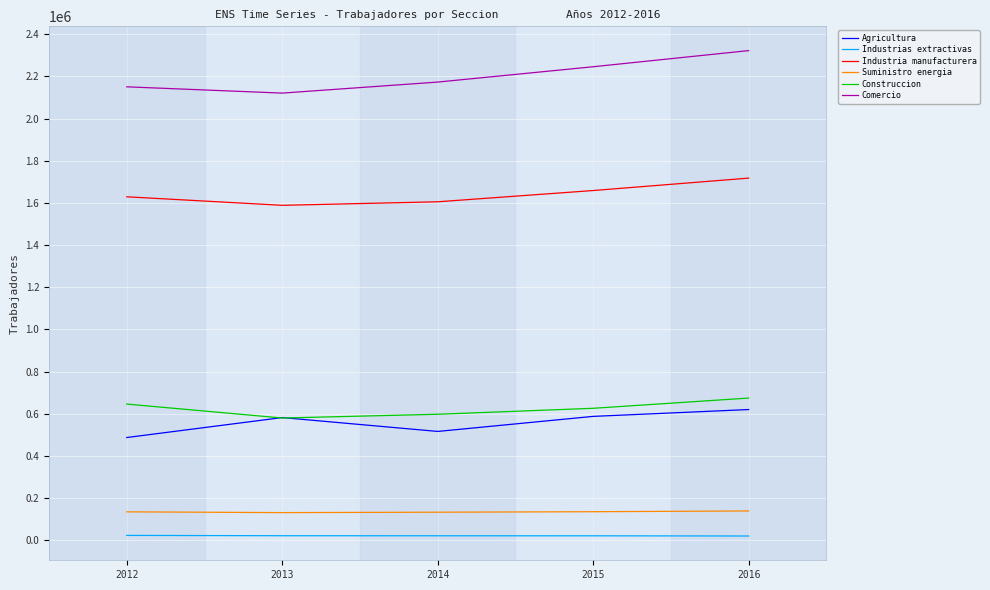

What are all the series names shown in the legend?

Agricultura, Industrias extractivas, Industria manufacturera, Suministro energia, Construccion, Comercio